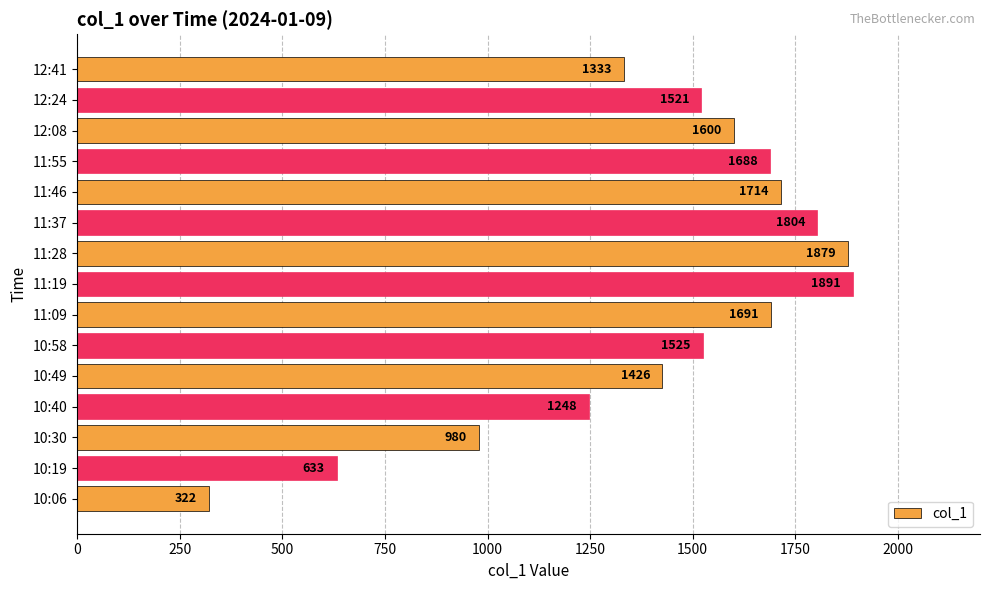

What is the approximate value at 11:46, to the nearest 10?

1710